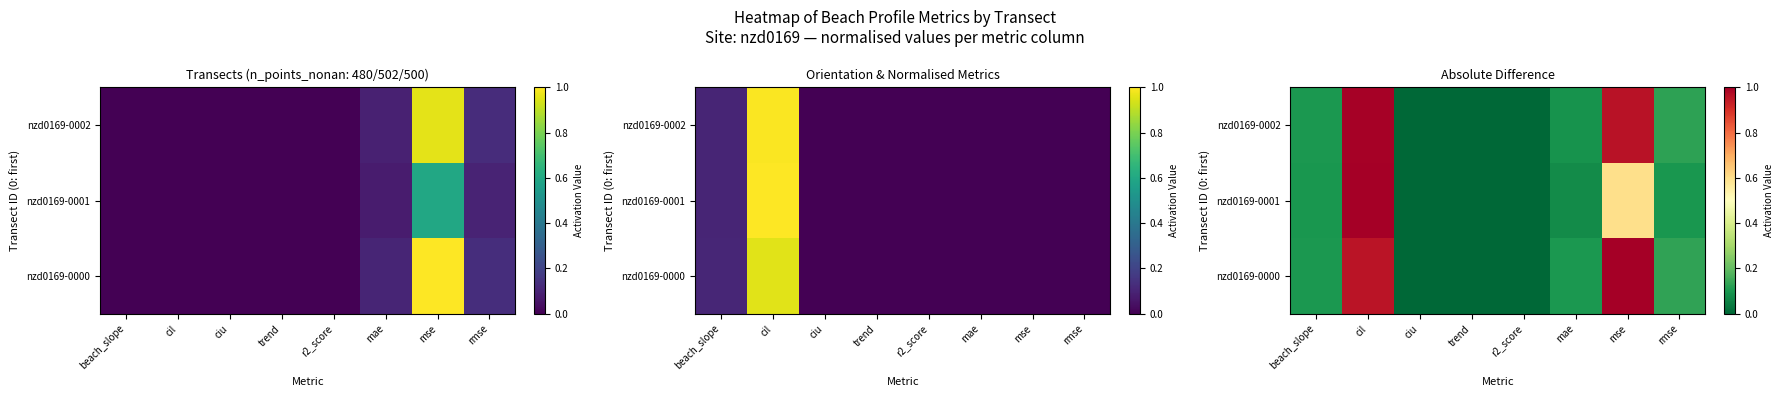

List the labels in order of nzd0169-0001 value, largest first.

cil, mse, rmse, beach_slope, mae, r2_score, ciu, trend